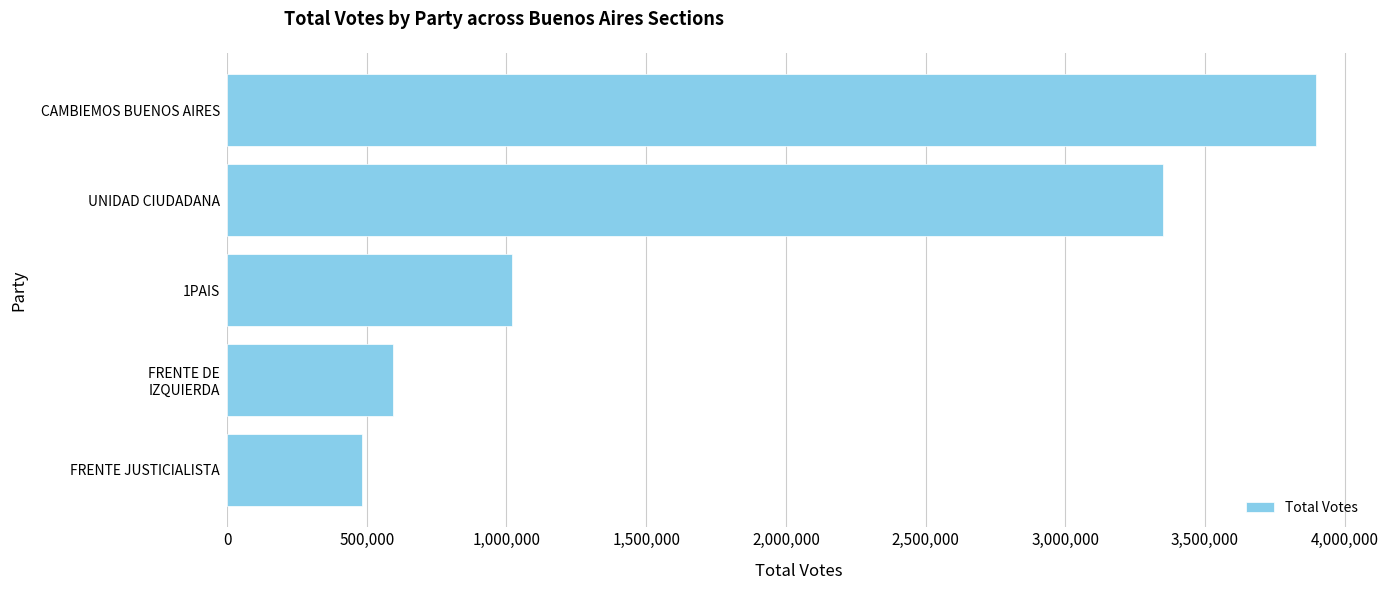

What is the difference between the second highest and minimum values?

2866677